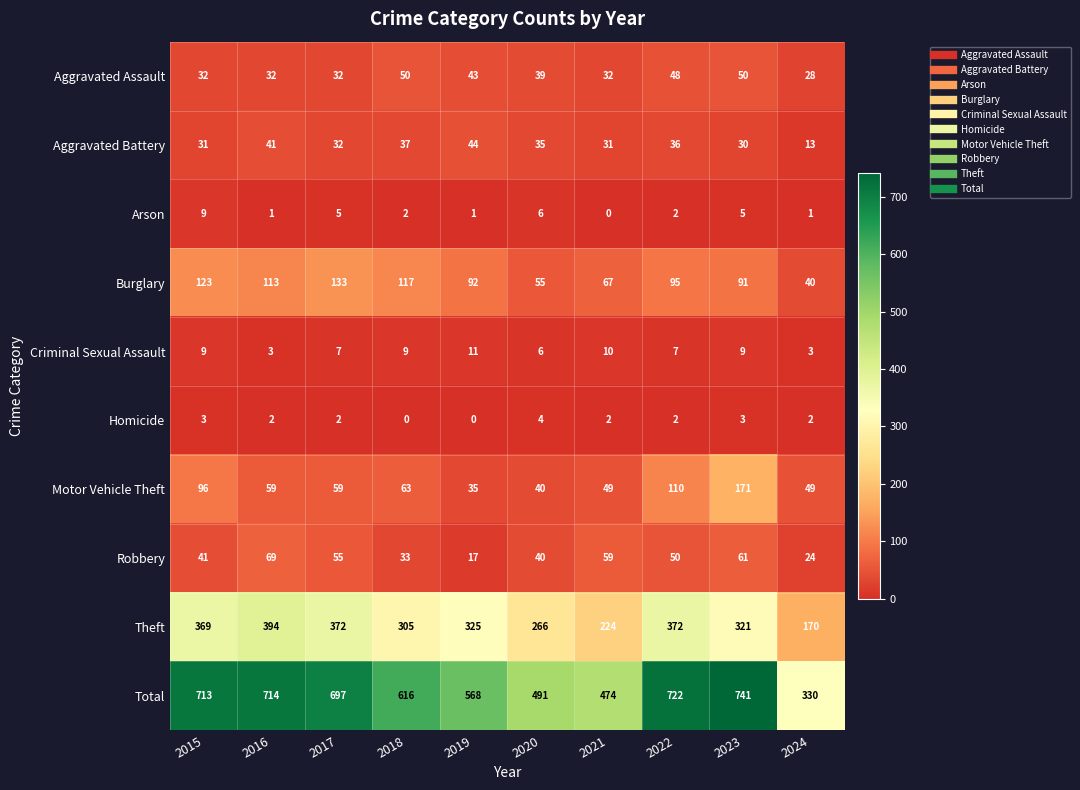

What is the difference between the maximum and minimum values in the Total series?

411